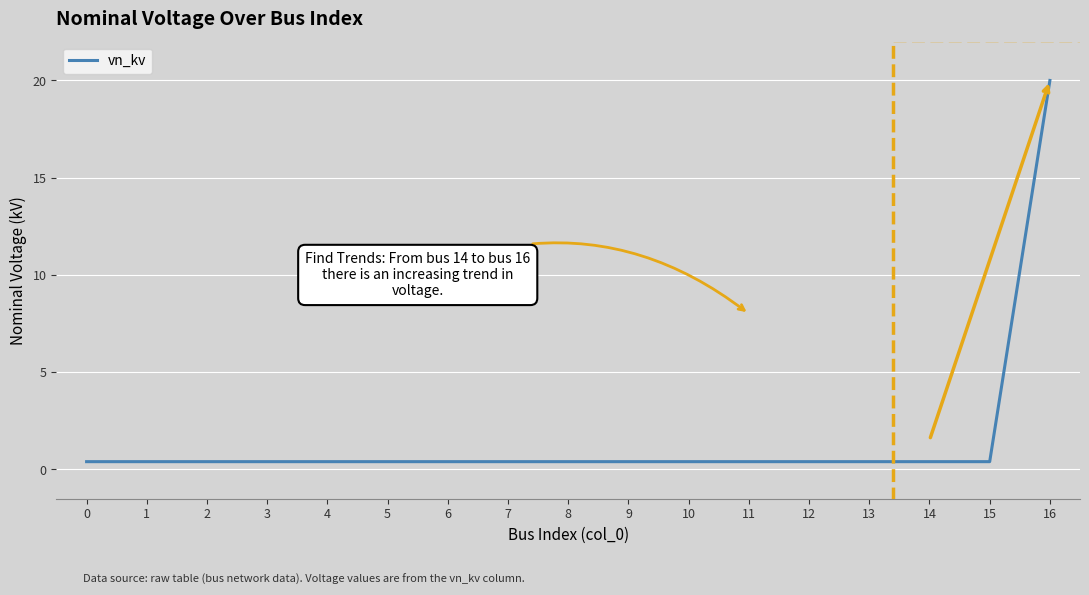

What is the sum of all values?

26.4